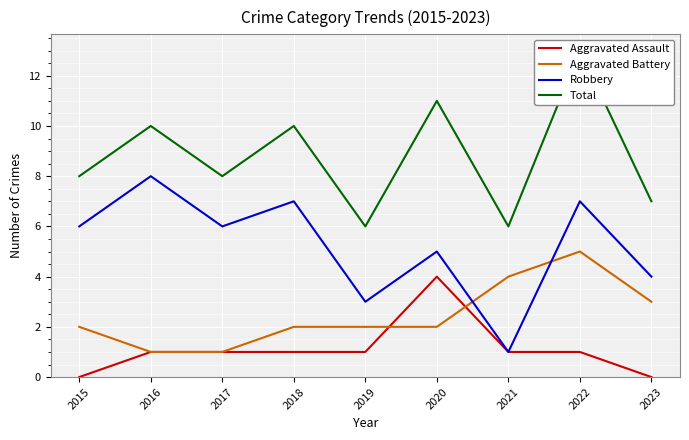

What is the value of the Robbery point at the 9th from the left?

4